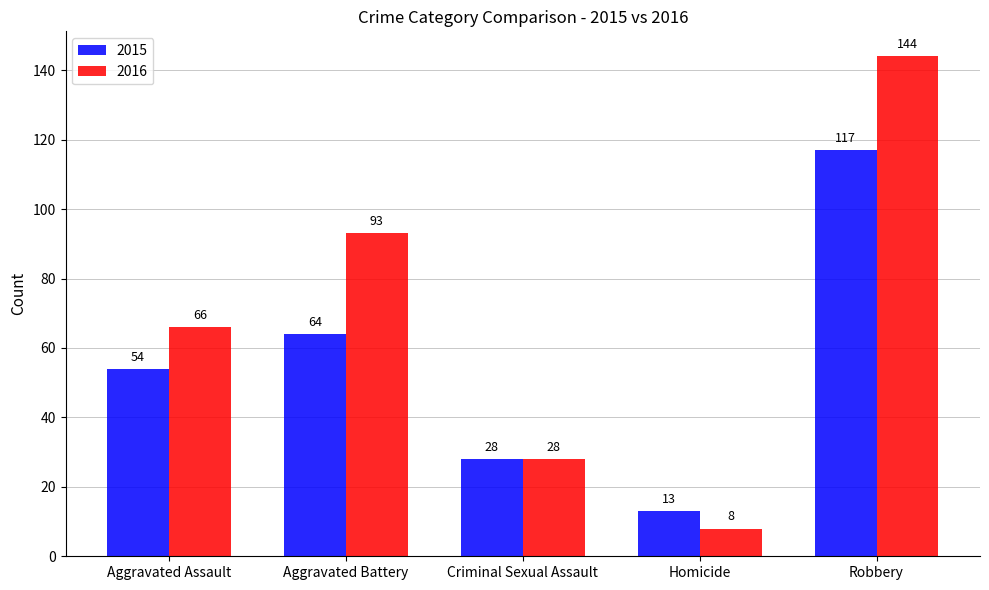

Which series has the largest total across all categories?

2016